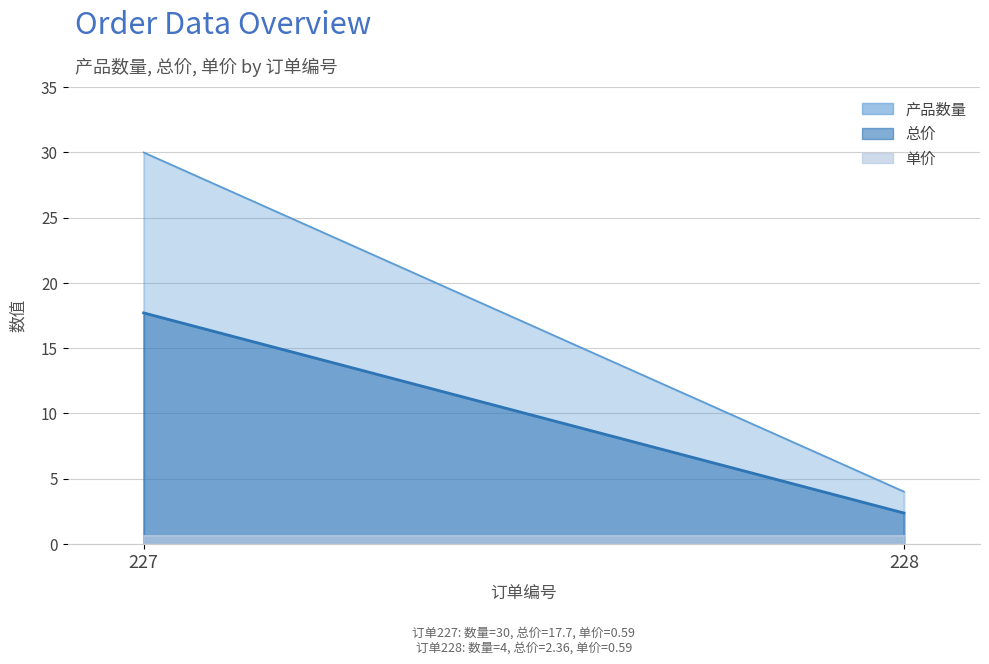

Is the value of 总价 (line) at 228 greater than the value of 产品数量 (line) at 228?

No